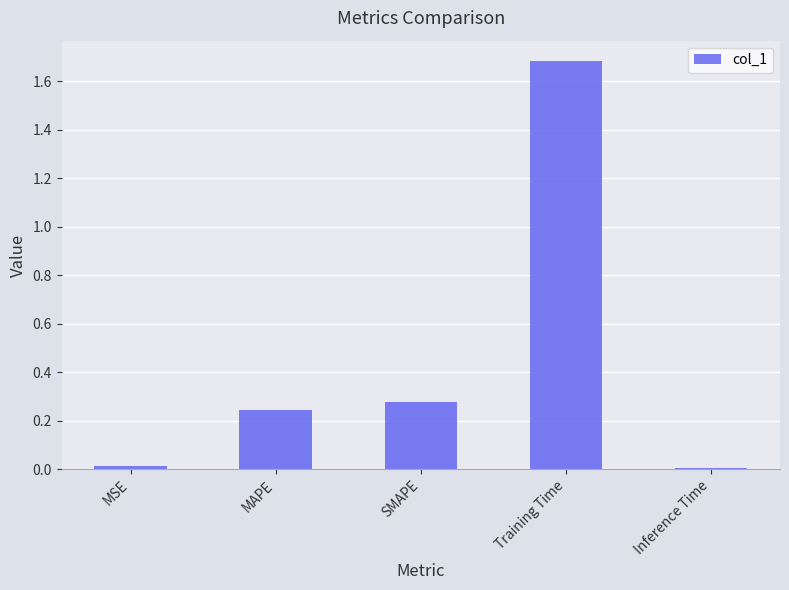

Are the bars grouped side by side (vs. stacked)?

No